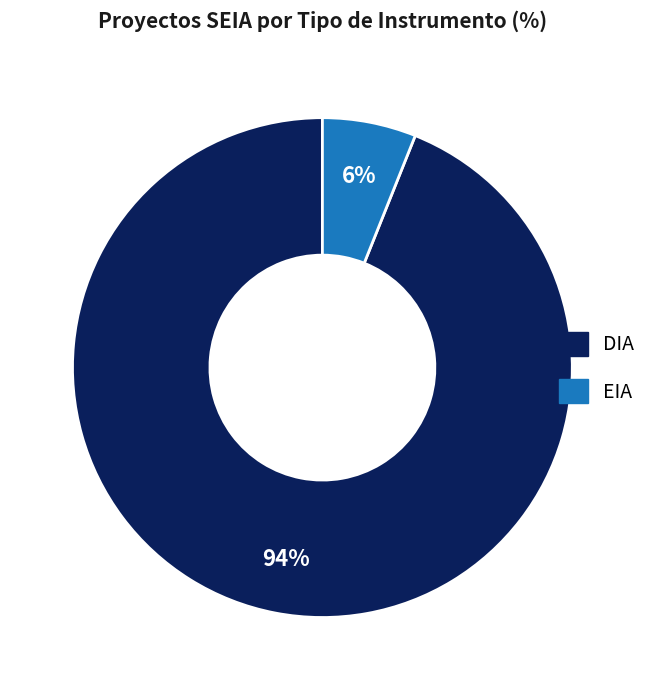

To the nearest percent, what is the difference between the EIA and DIA slice percentages?

88%